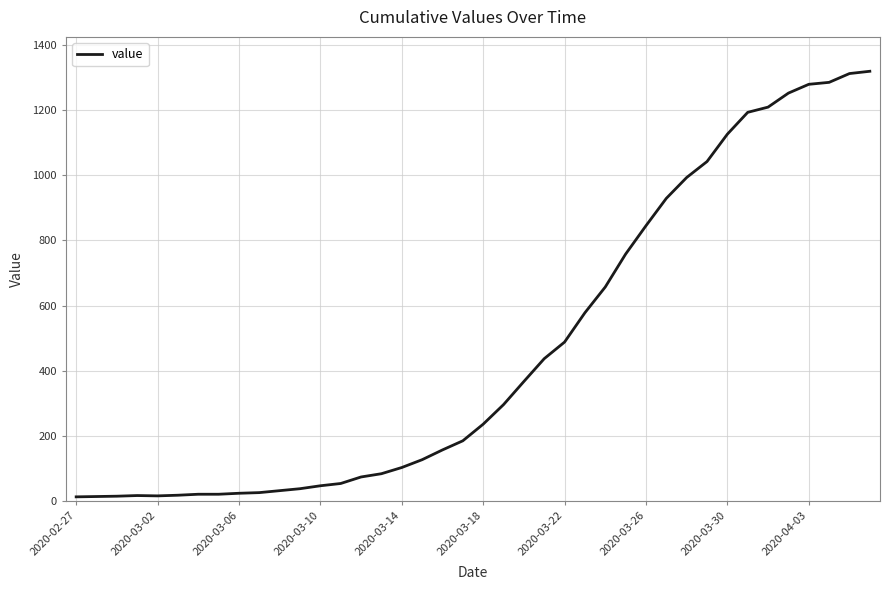

What is the difference between the maximum and minimum values?

1306